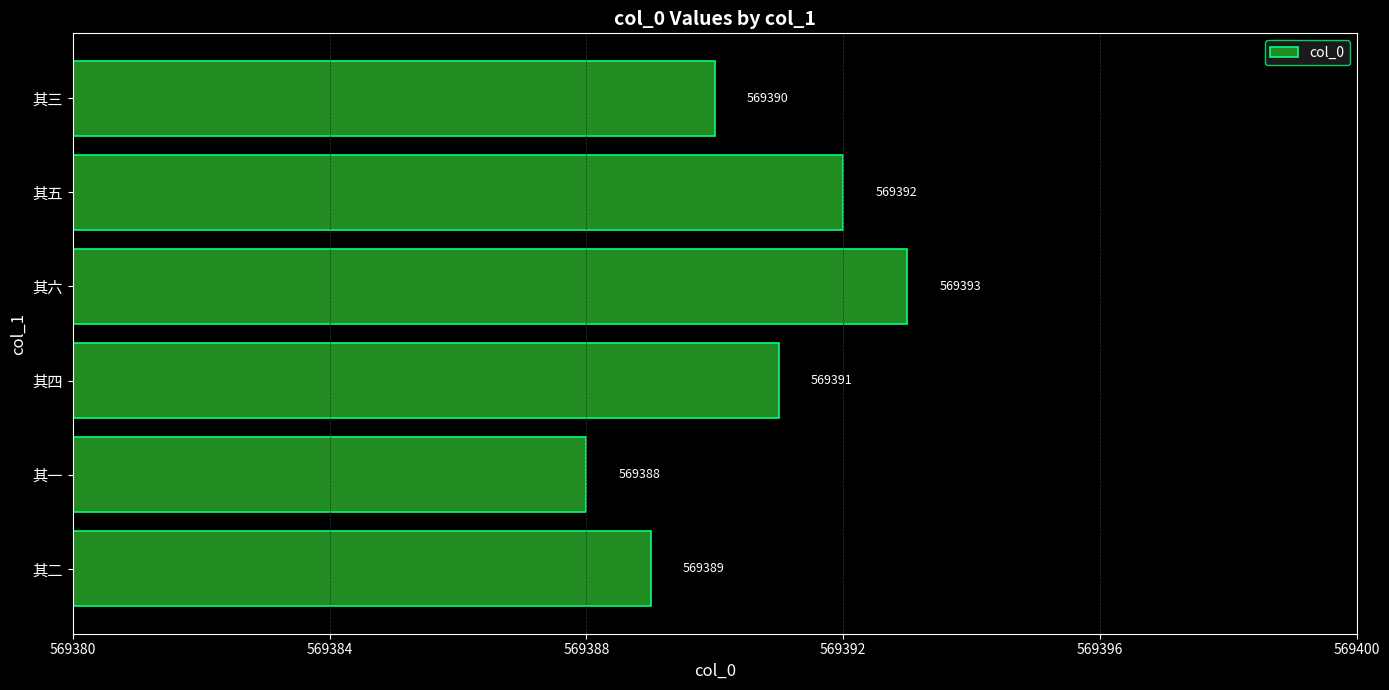

What is the ratio of the value at 其六 to the value at 其二?

1.0